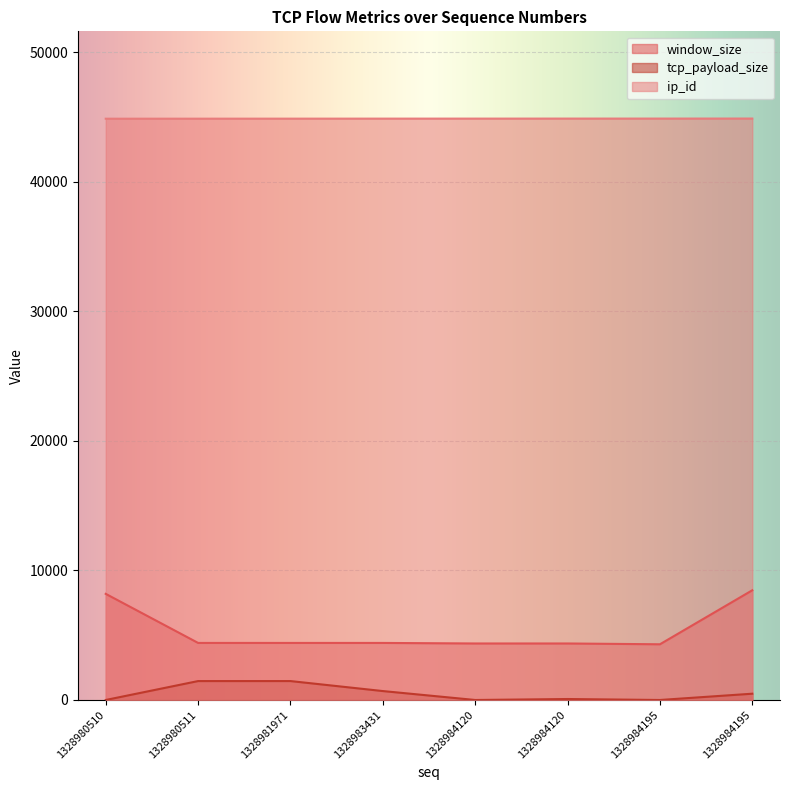

In window_size, how many points are lower than both neighbors (excluding endpoints)?

1